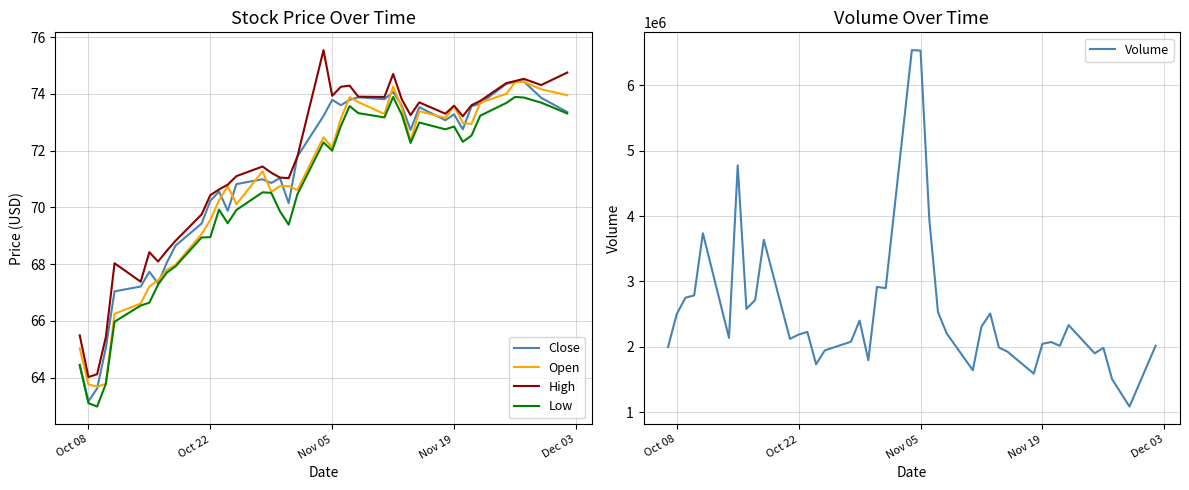

What is the difference between the maximum and second lowest values in the Close series?

10.8